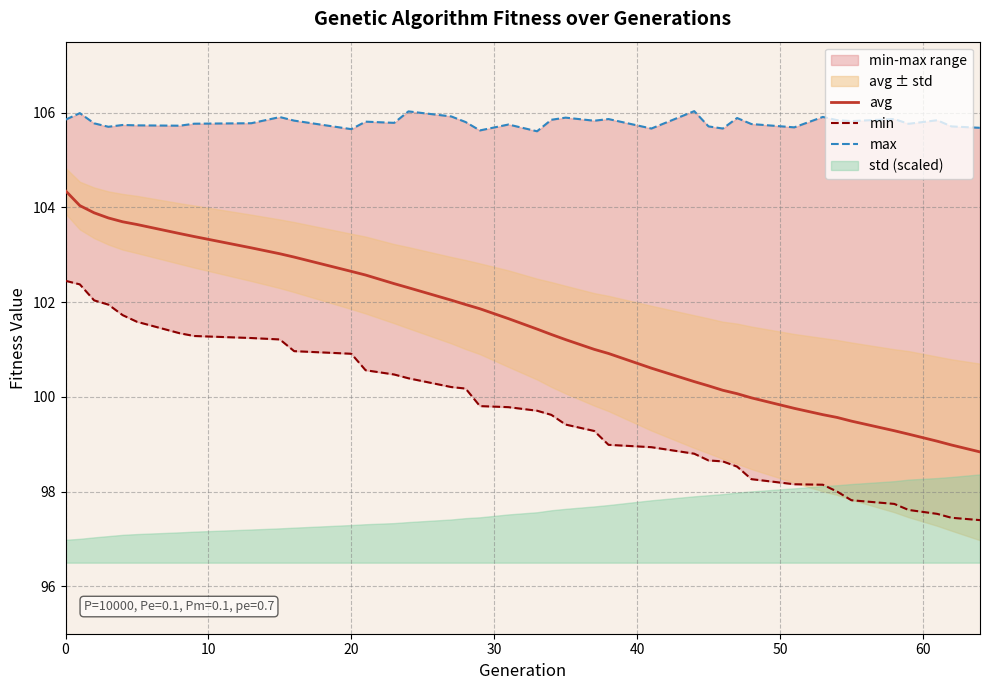

Rank the series by their maximum value, from lowest to highest.

min, avg, max